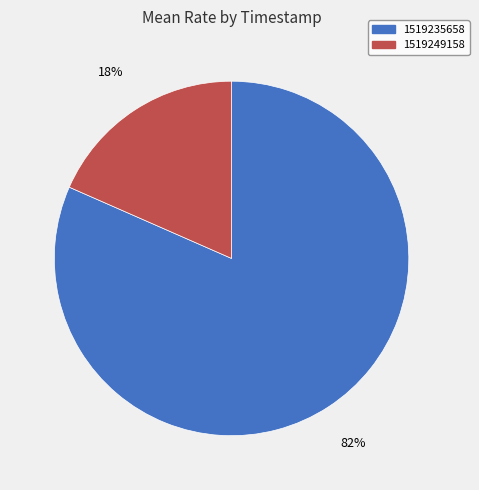

True or false: 1519249158 accounts for 18% of the total.

True